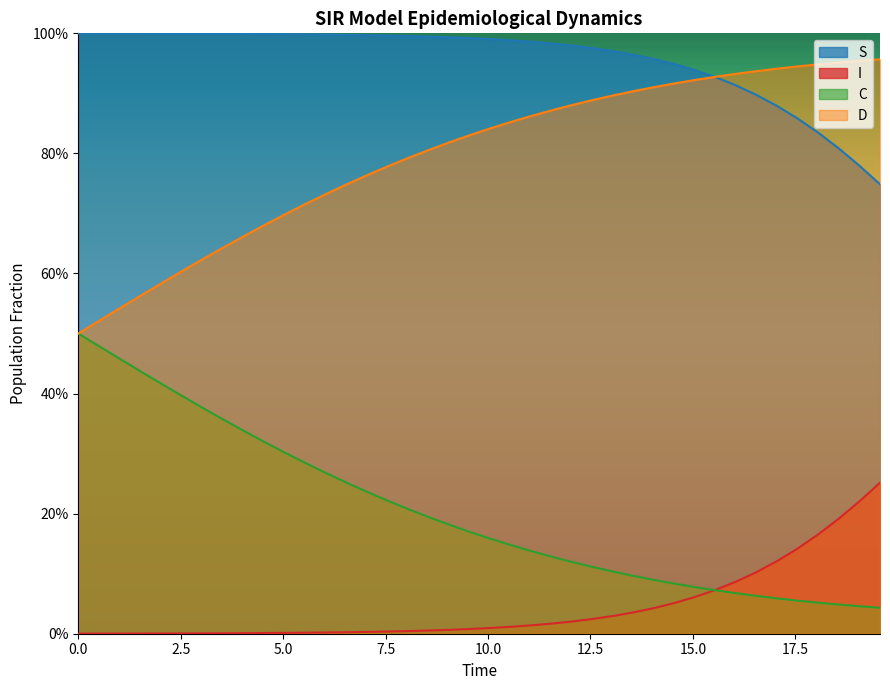

What is the value of the S point at the 30th from the left?

0.9